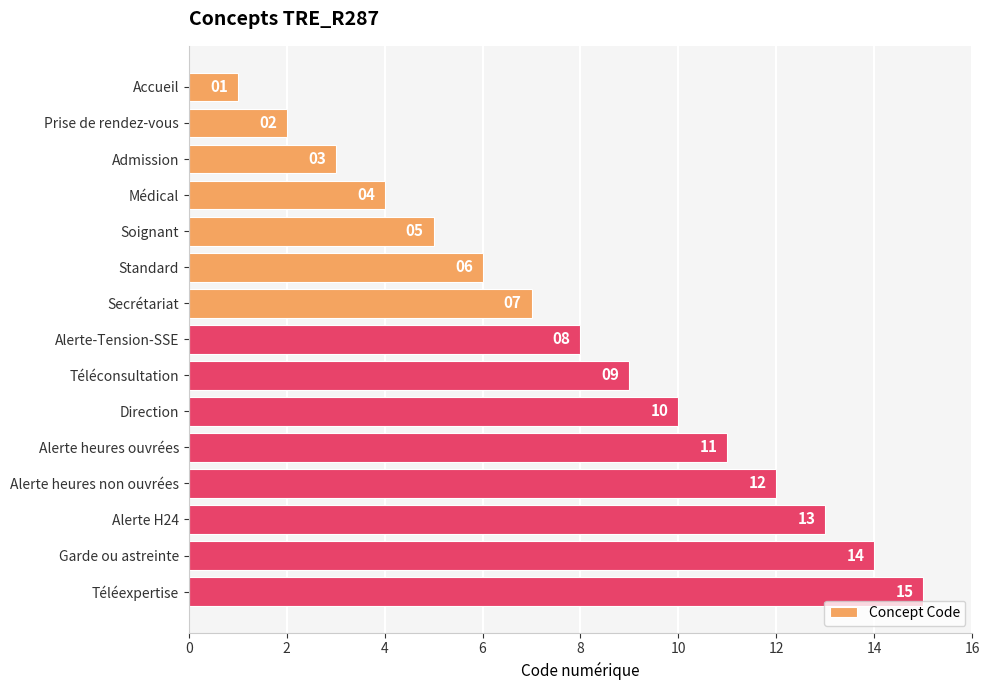

List the labels in order of value, largest first.

Téléexpertise, Garde ou astreinte, Alerte H24, Alerte heures non ouvrées, Alerte heures ouvrées, Direction, Téléconsultation, Alerte-Tension-SSE, Secrétariat, Standard, Soignant, Médical, Admission, Prise de rendez-vous, Accueil